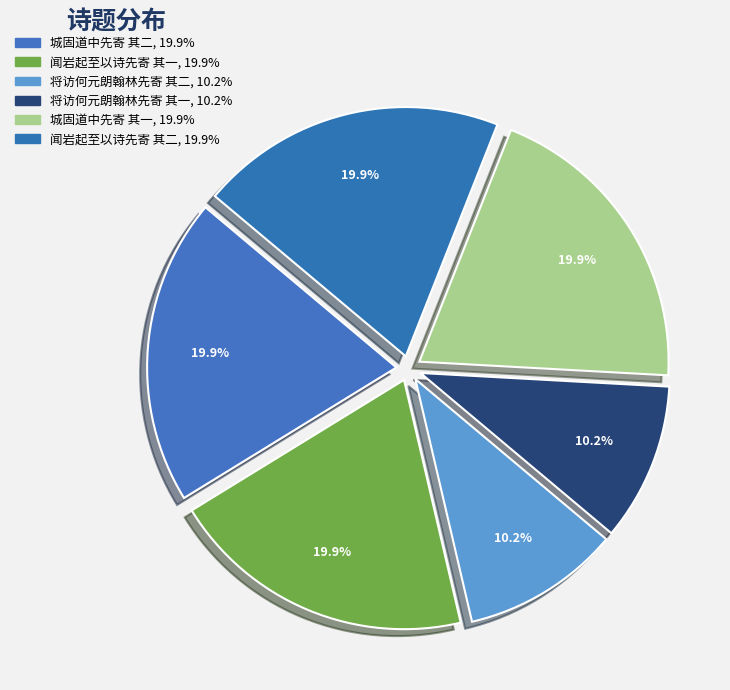

Does any single category account for the majority?

No